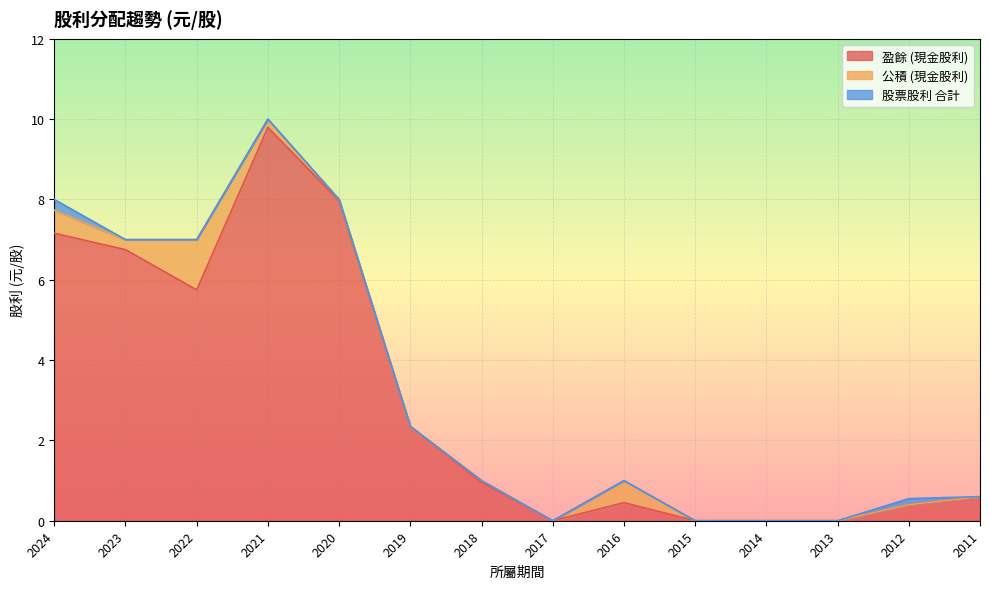

Which series has the largest total across all categories?

盈餘 (現金股利)